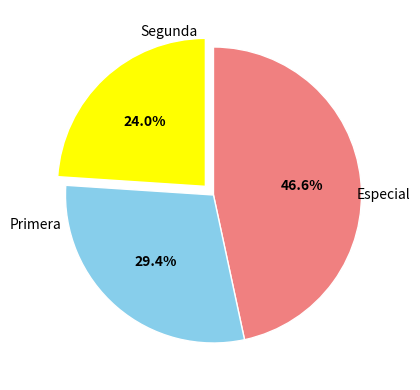

Approximately how many times larger is the value at Primera compared to Segunda?

1.2